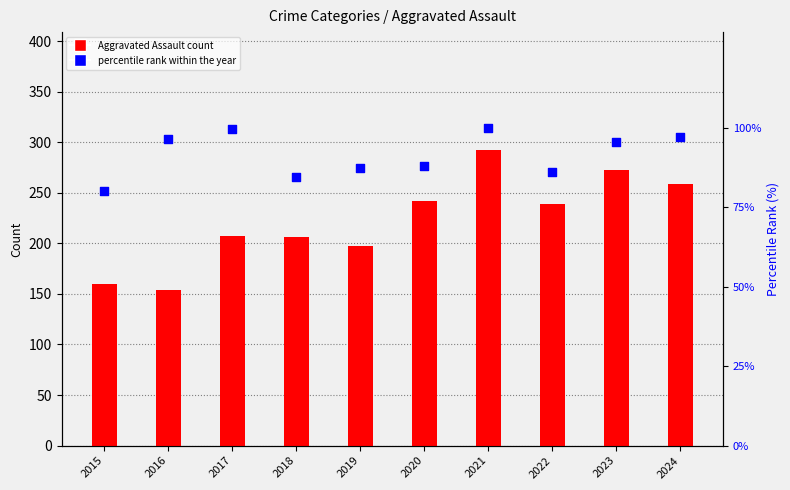

Is the value of Aggravated Assault (count) at 2023 greater than the value of percentile rank within the year at 2018?

Yes